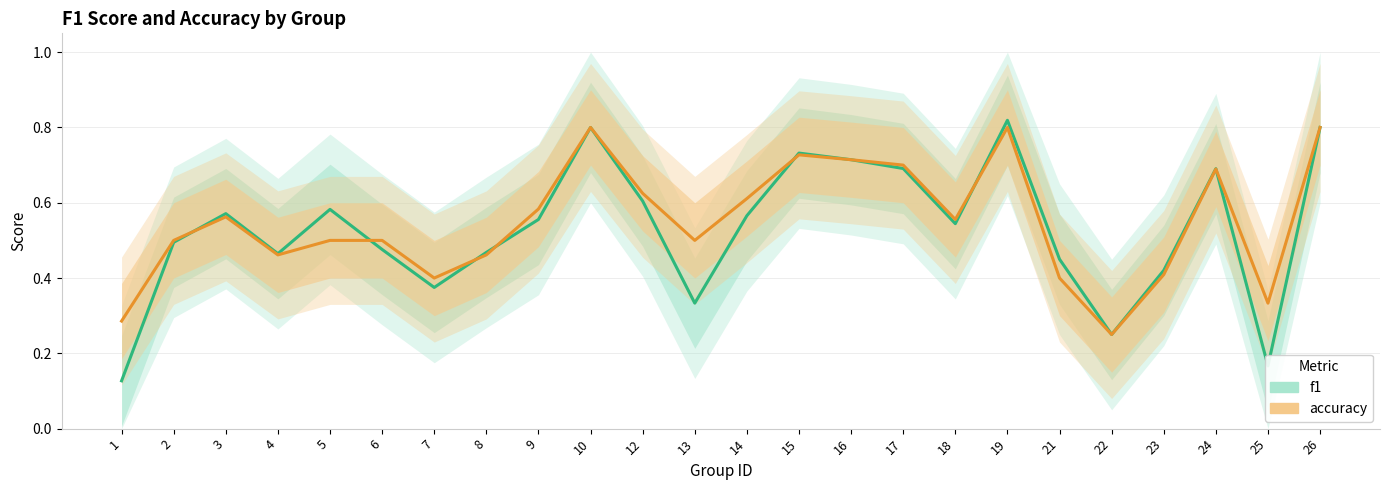

At which label is accuracy closest to 0?

22